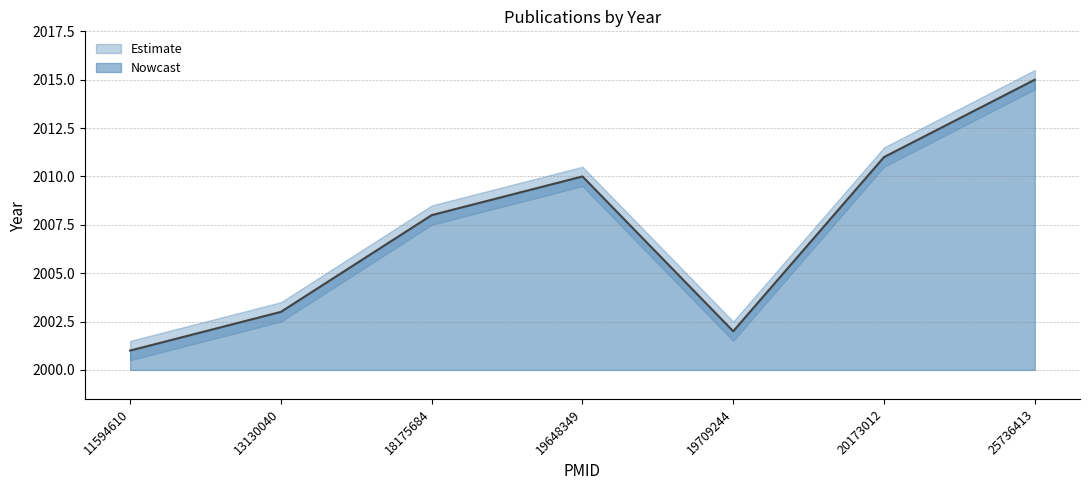

Is the value of year_upper at 19709244 greater than the value of year at 19709244?

Yes